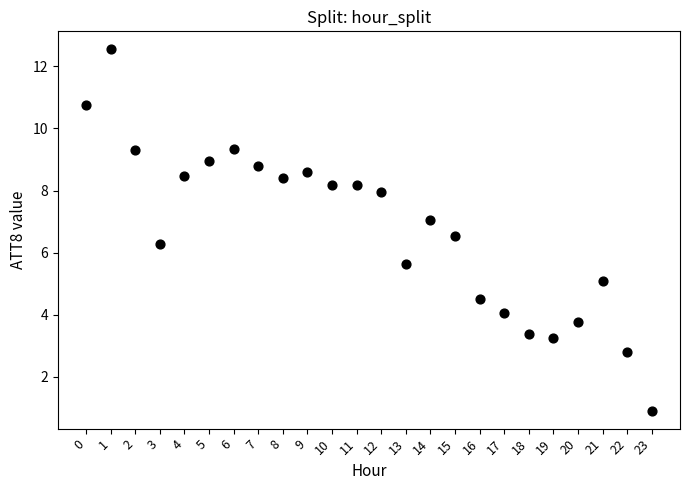

What is the range of Y values (max minus min)?

11.6